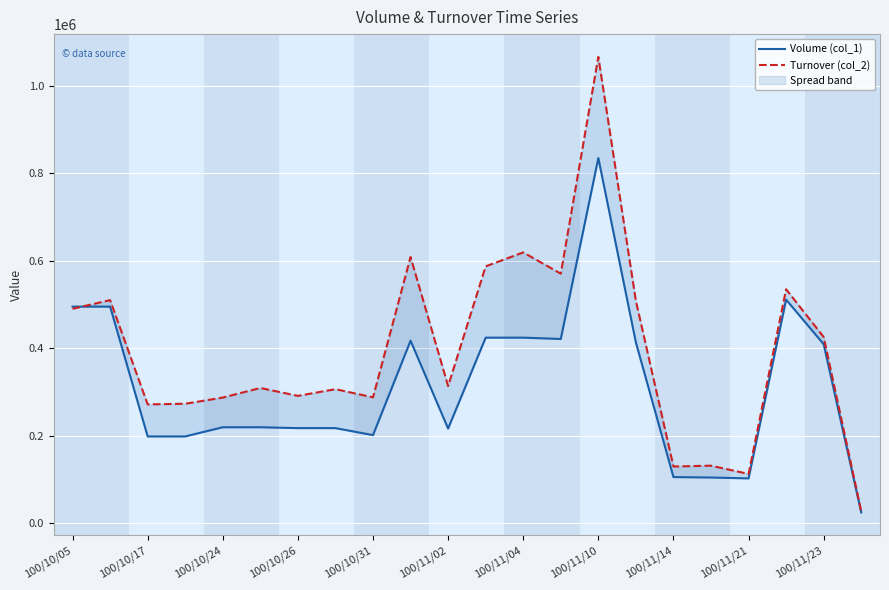

How many lines are shown in the chart?

2